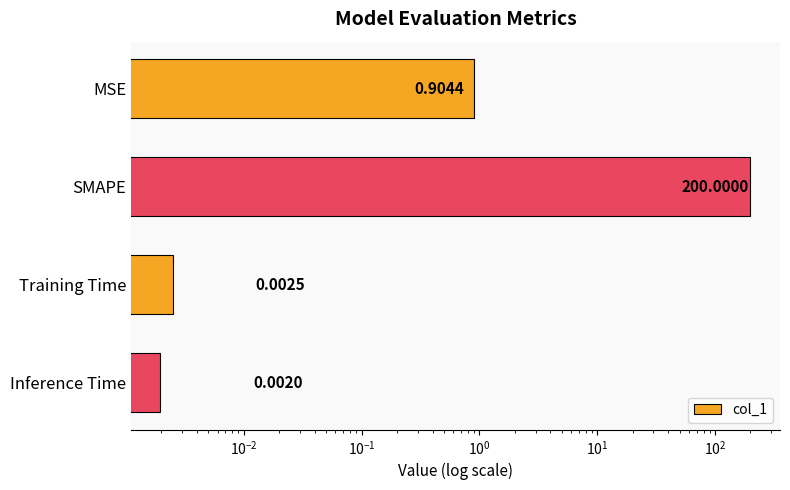

Reading left to right, what are all the values shown in this chart?

0.9	200.0	0.0	0.0